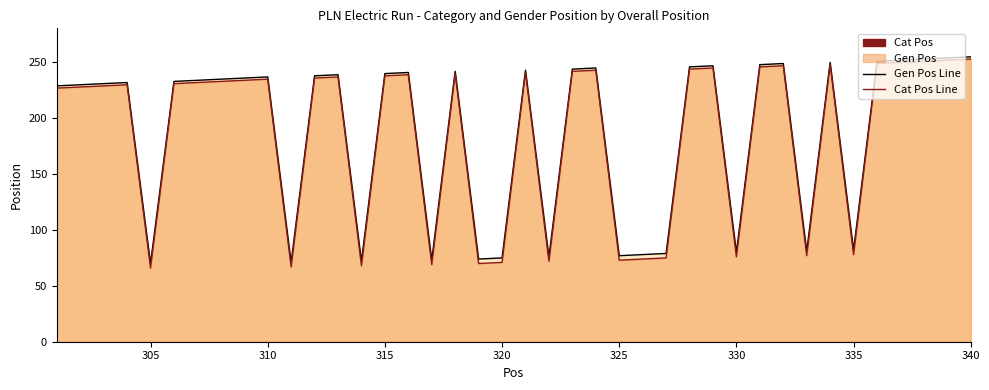

True or false: Cat Pos Line and Gen Pos Line intersect in this chart.

False